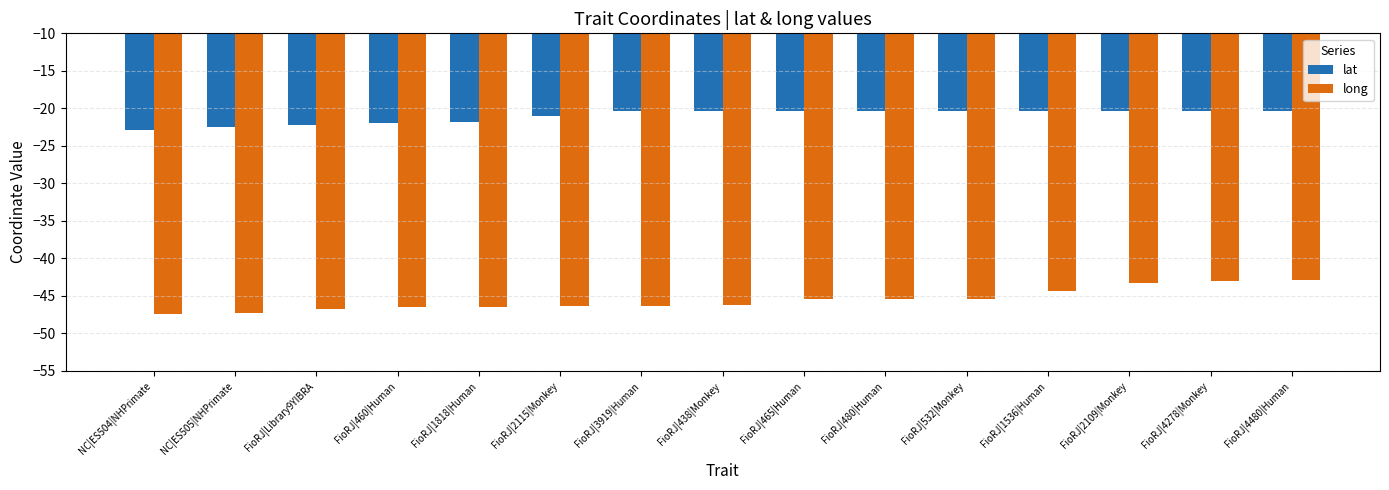

Does the chart contain any negative values?

Yes